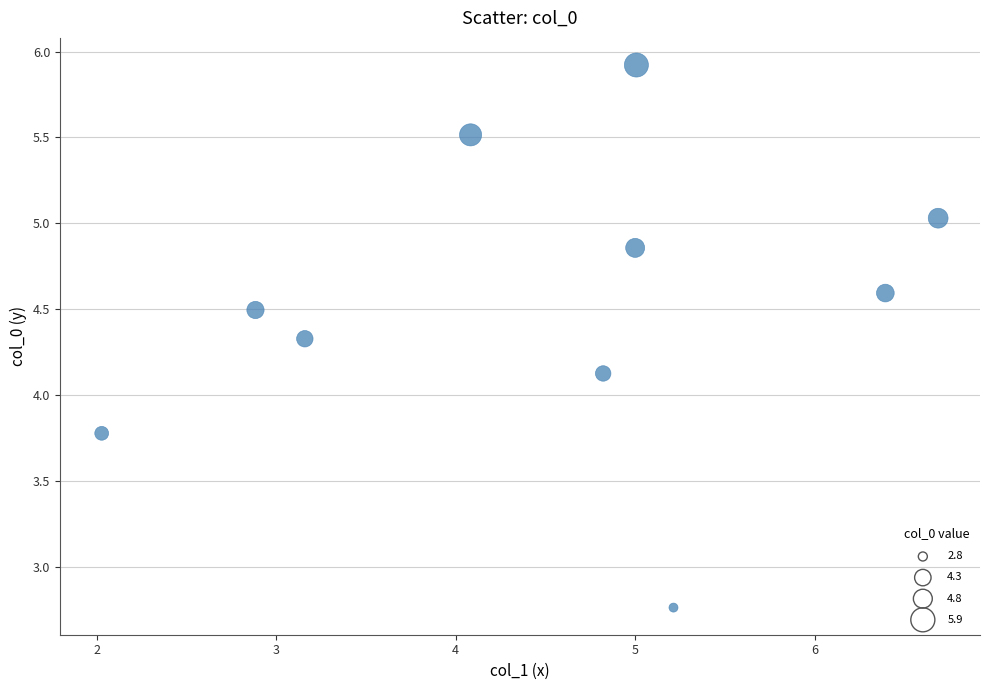

What is the average X value?

4.5